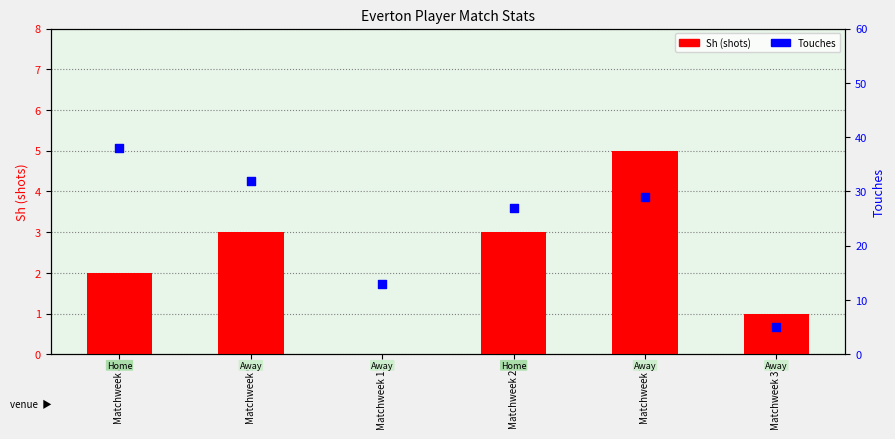

Which series reaches the maximum Y coordinate?

Touches